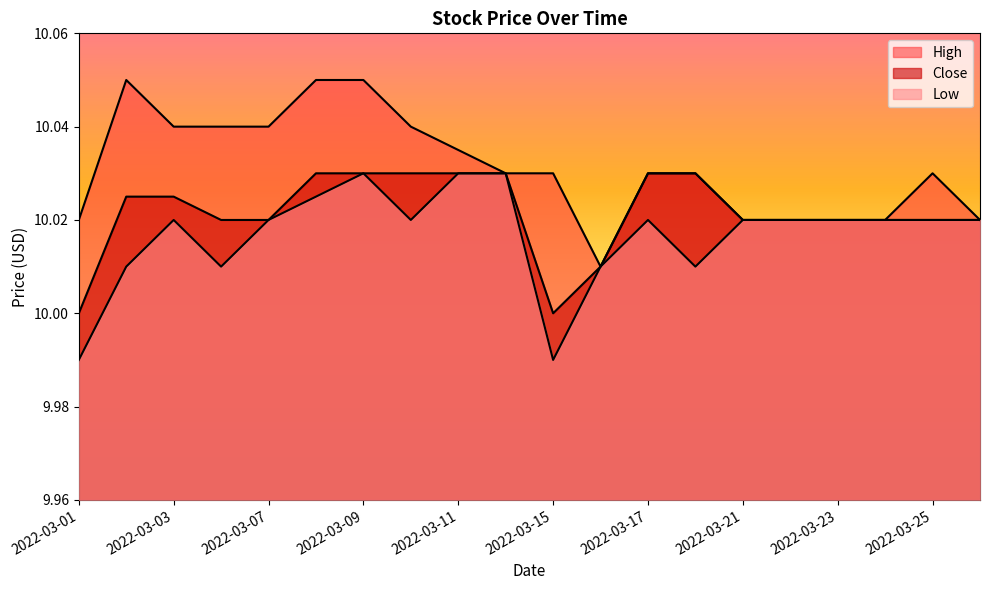

At which category is the sum across all series the highest?

2022-03-09